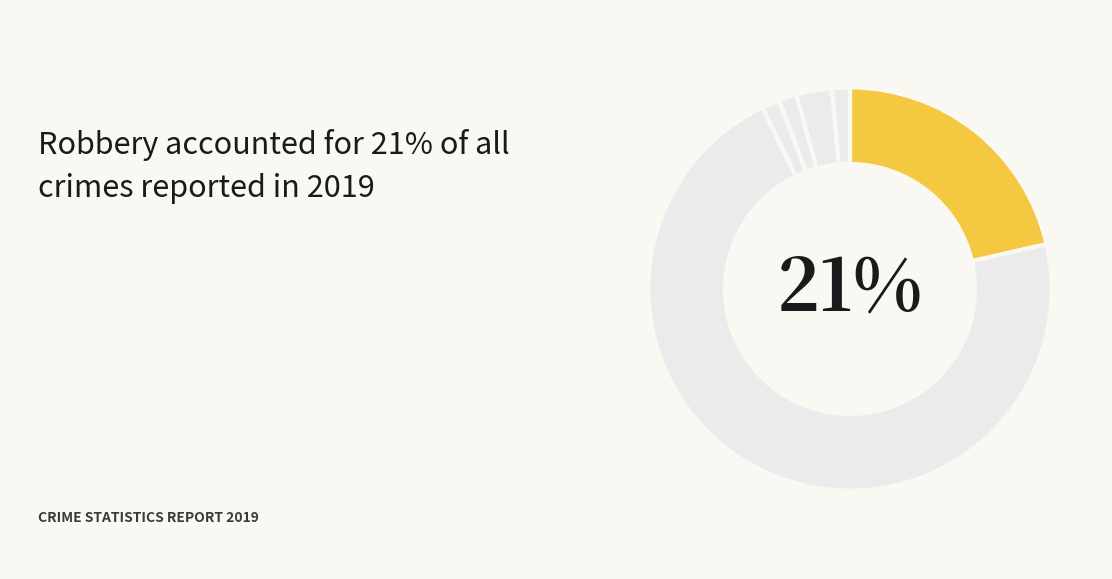

Count the number of slices in the pie.

6